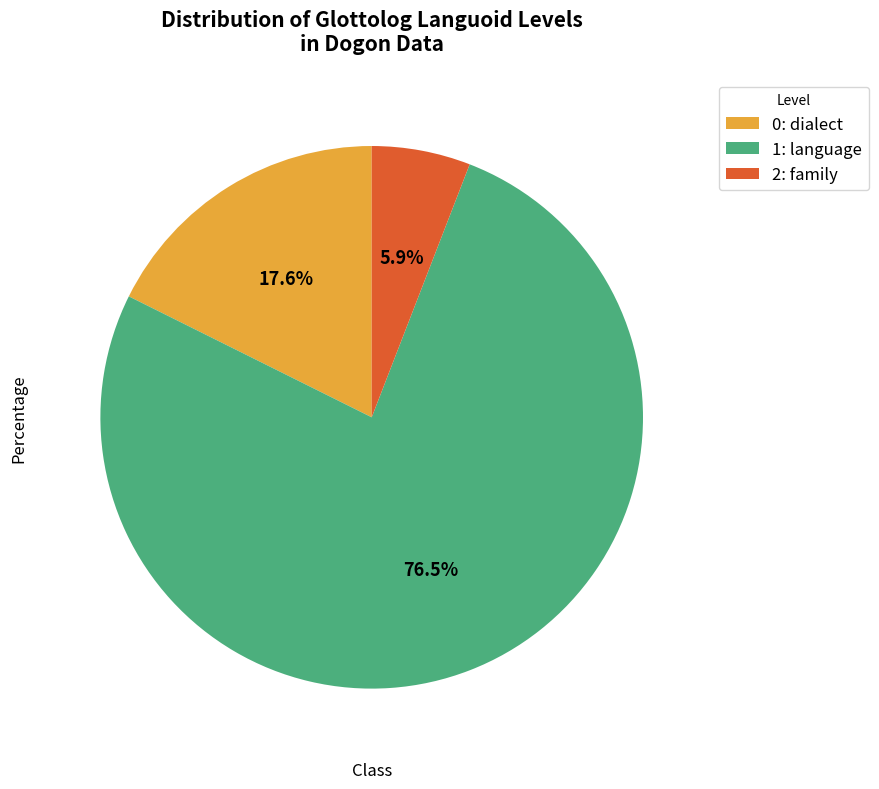

Which slice is the largest?

1: language